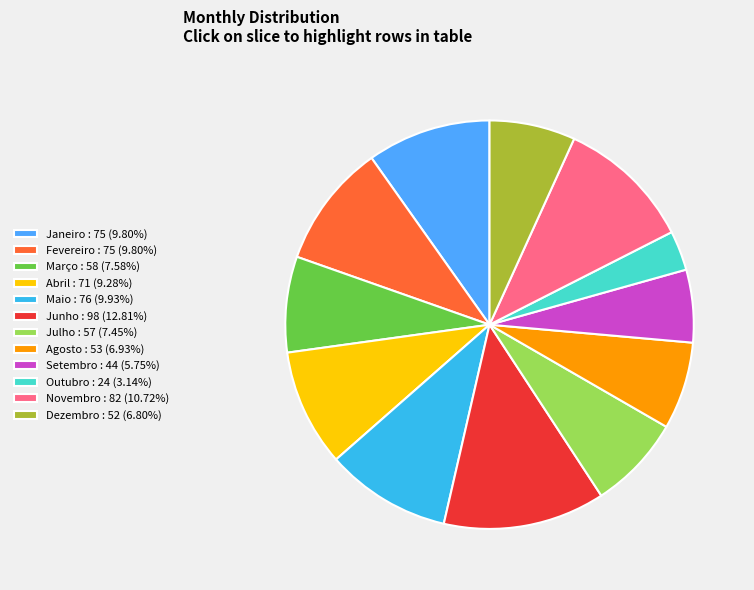

Which category has the smallest portion of the pie?

Outubro